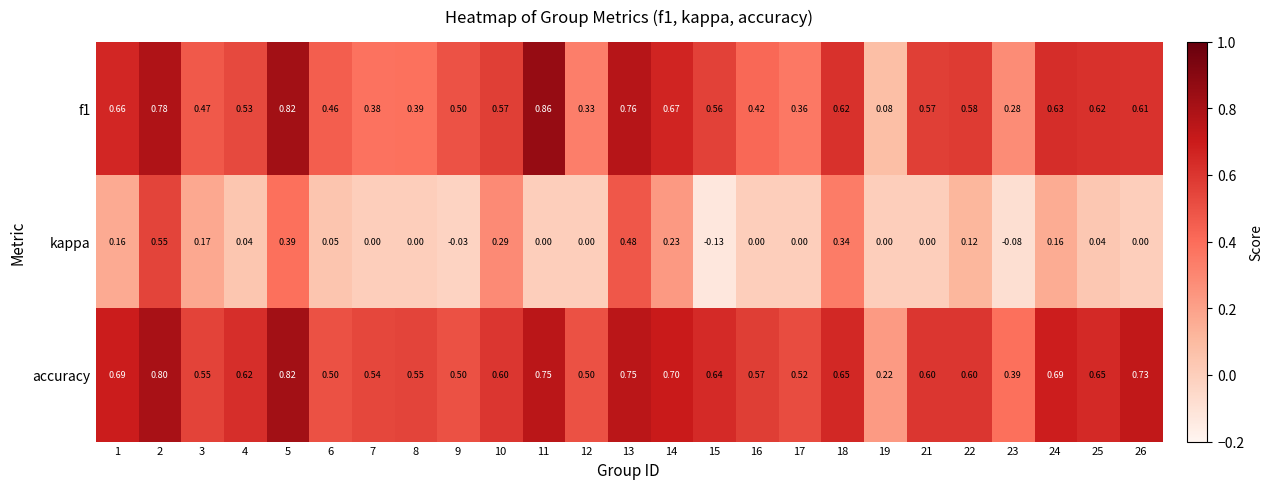

Is the value of accuracy at 4 greater than the value of kappa at 19?

Yes